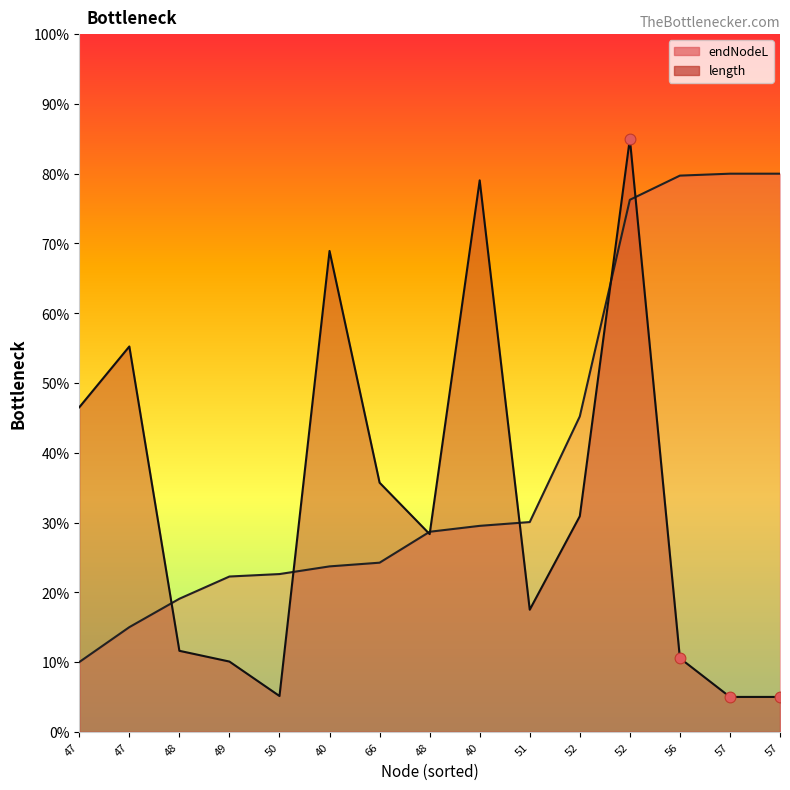

Which series contains the highest Y value?

length